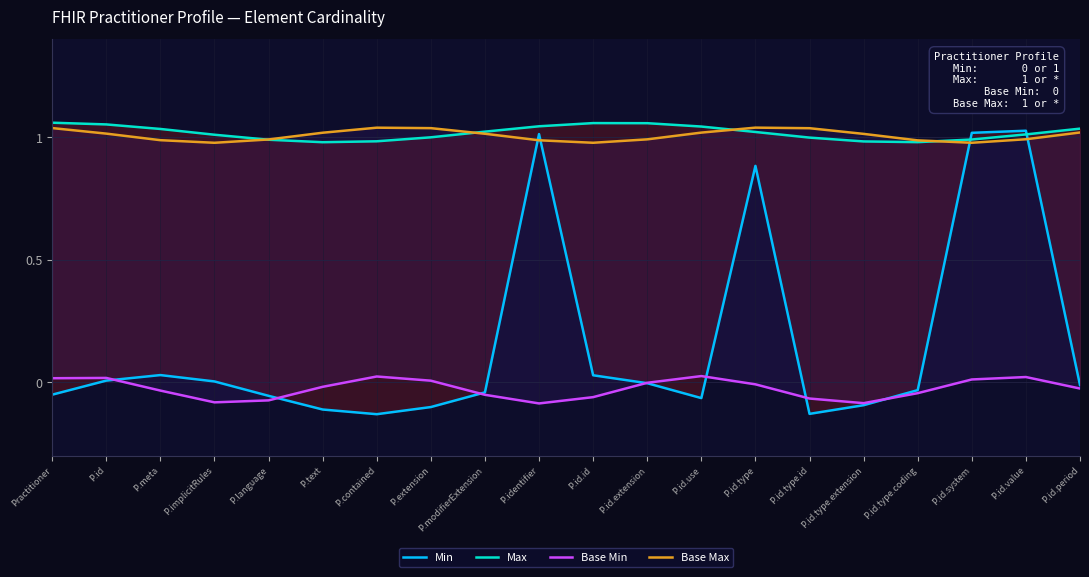

Between which two adjacent categories do Base Max and Max first intersect?

P.implicitRules and P.language